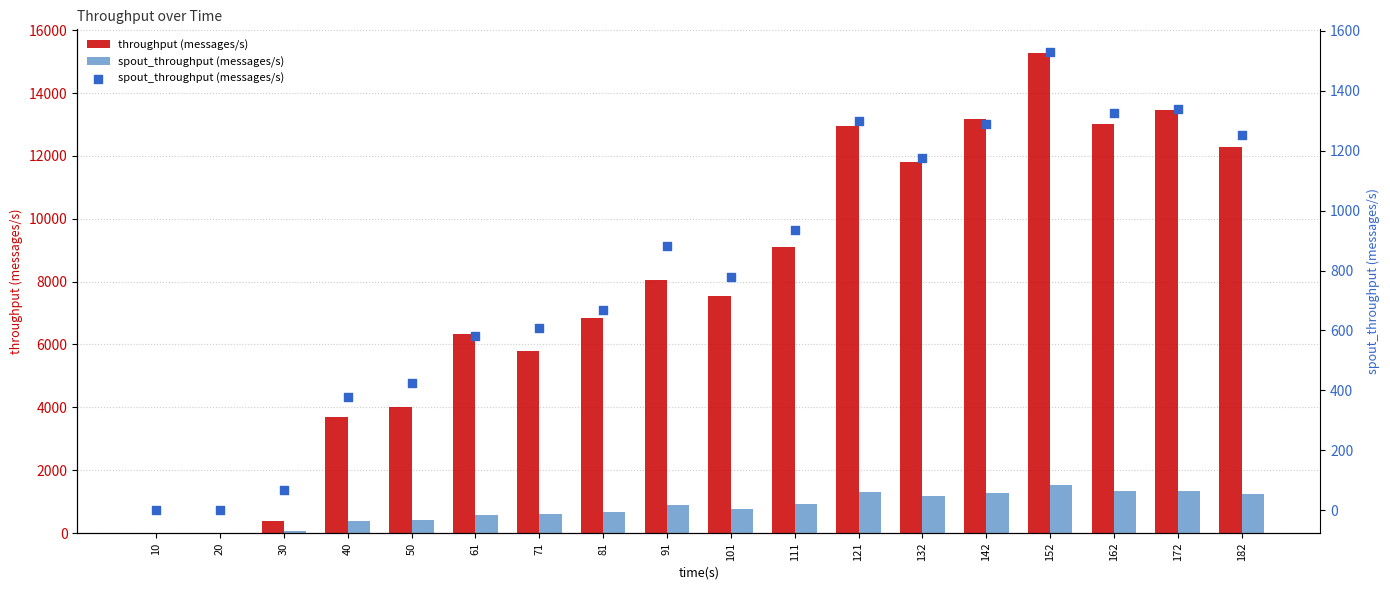

Which series contains the lowest Y value?

throughput (messages/s)